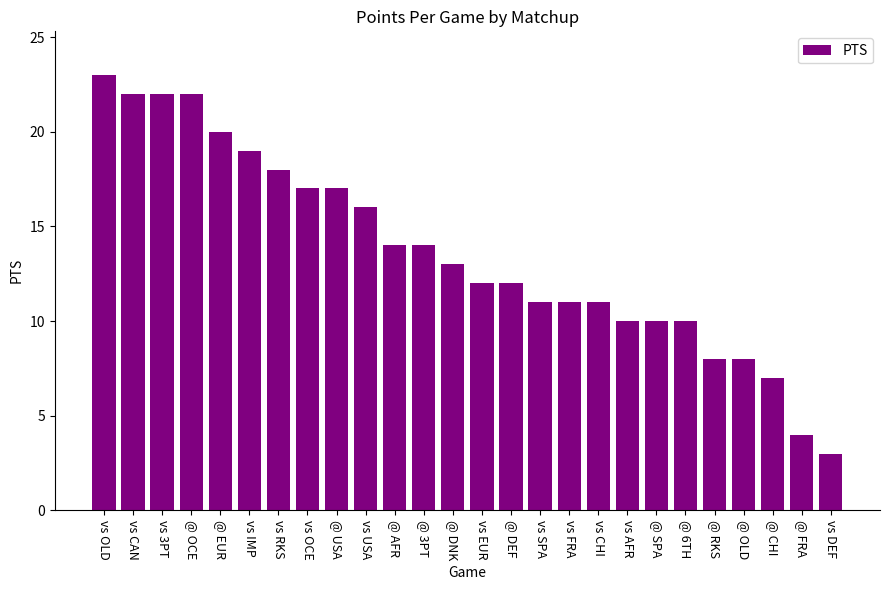

What is the sum of the values at @ DEF and @ DNK?

25